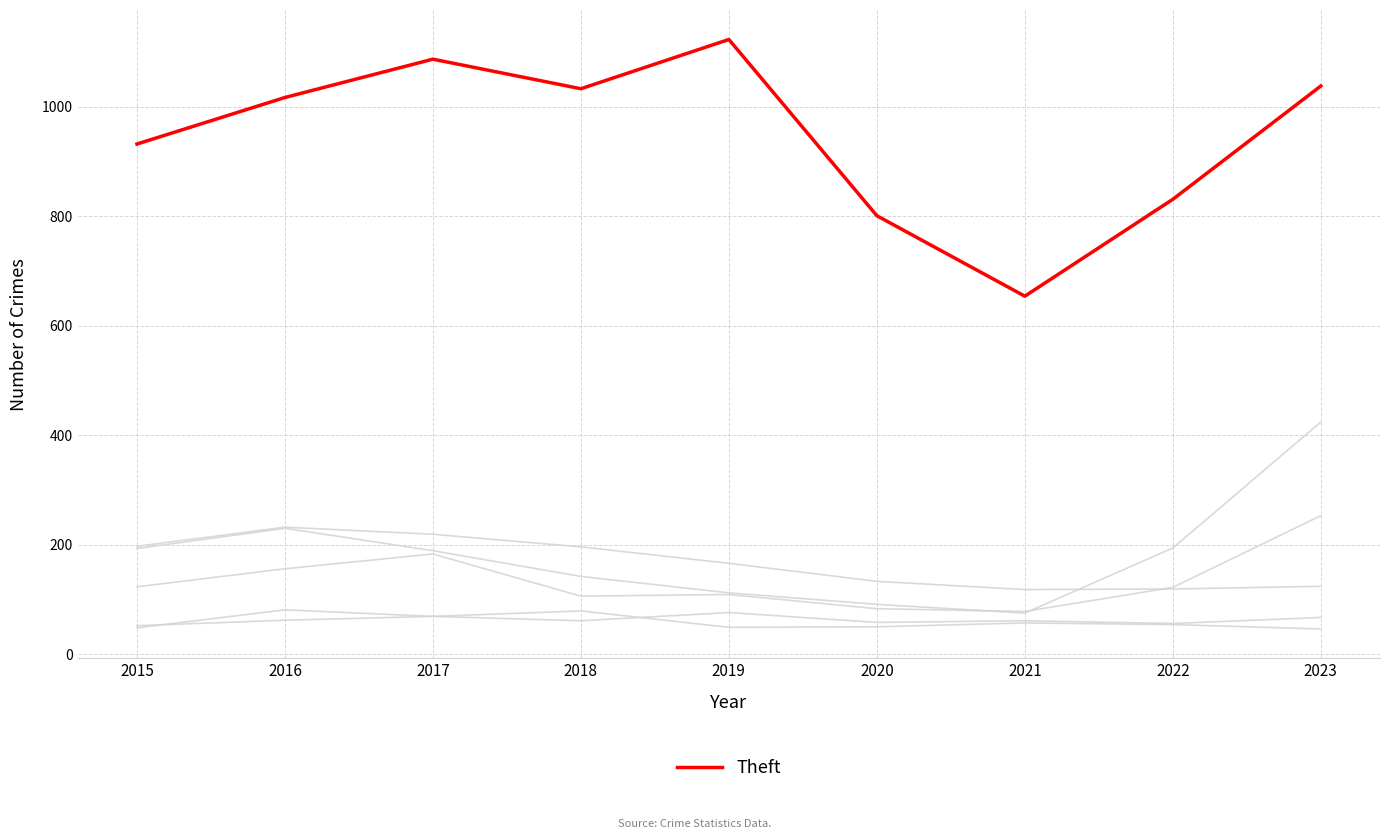

How many lines are shown in the chart?

6